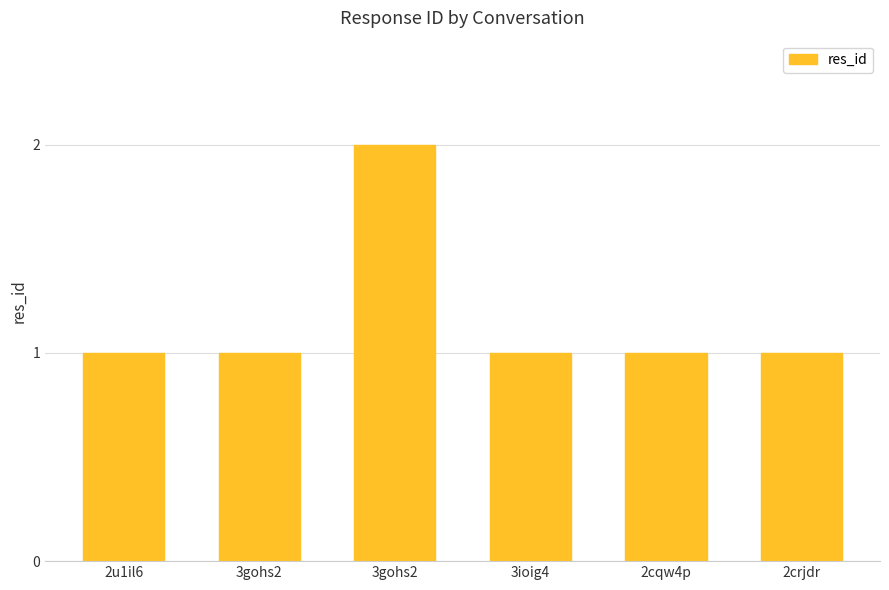

What is the maximum value shown in the chart?

2